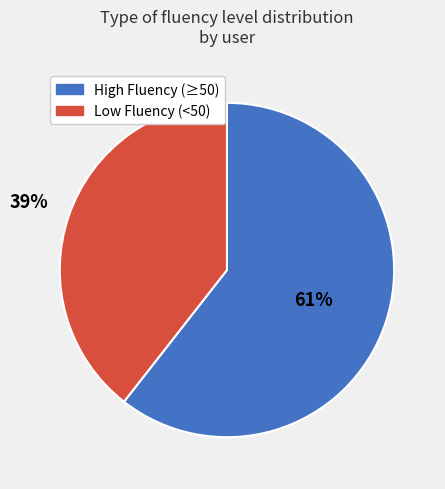

To the nearest percent, what is the average slice percentage?

50%